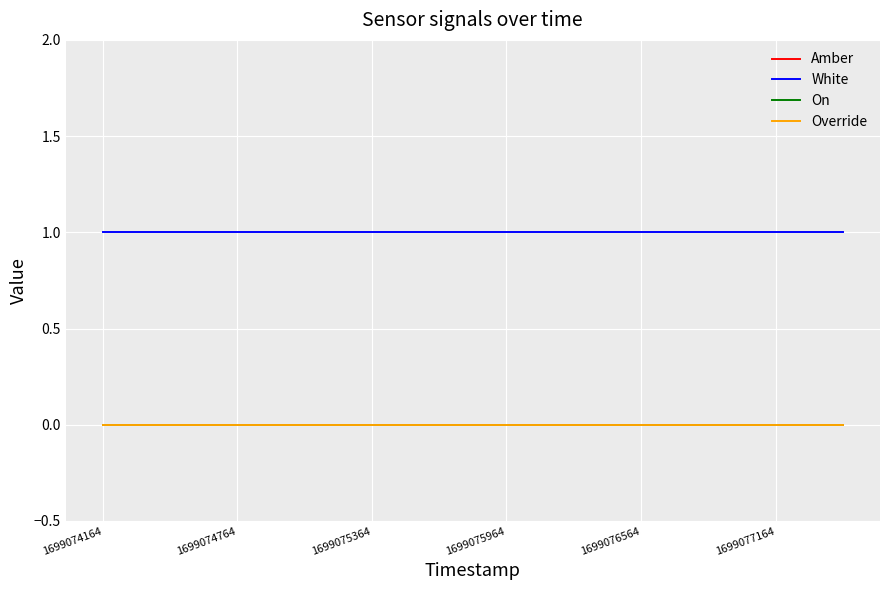

At which label is Override closest to 0?

1699074164